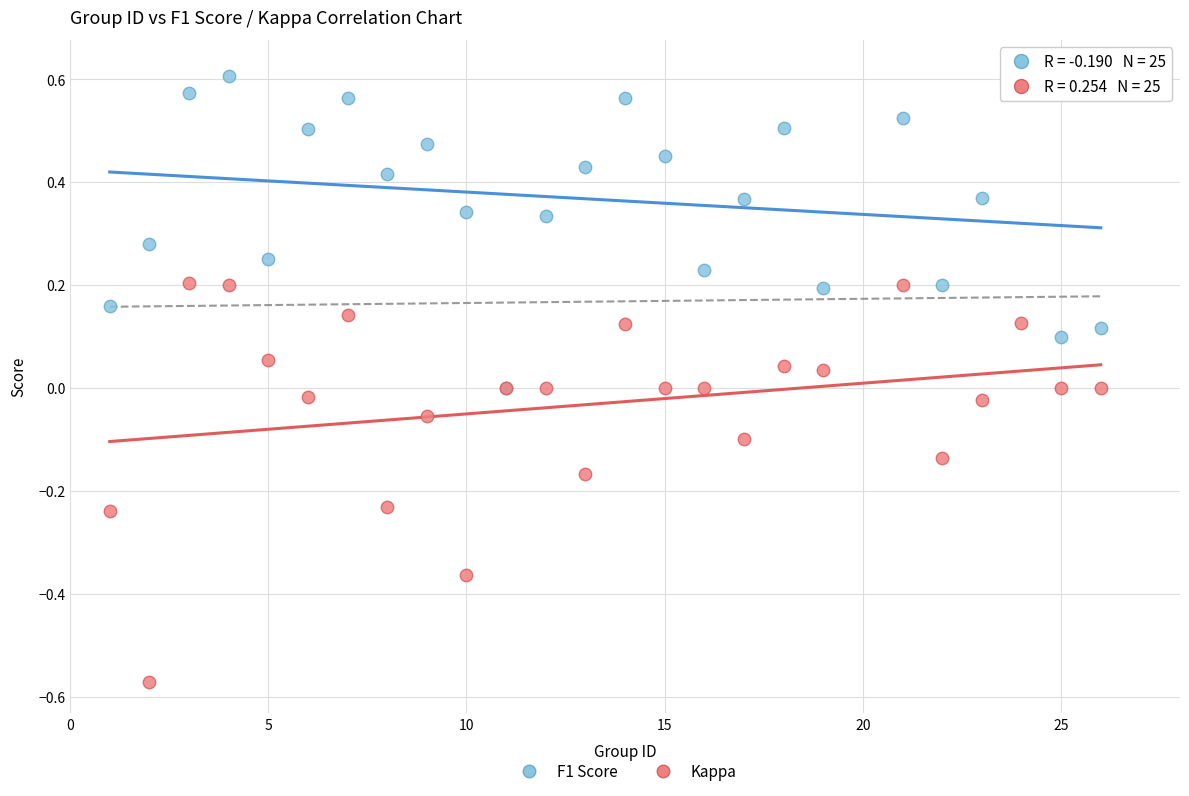

Which series reaches the maximum Y coordinate?

F1 Score